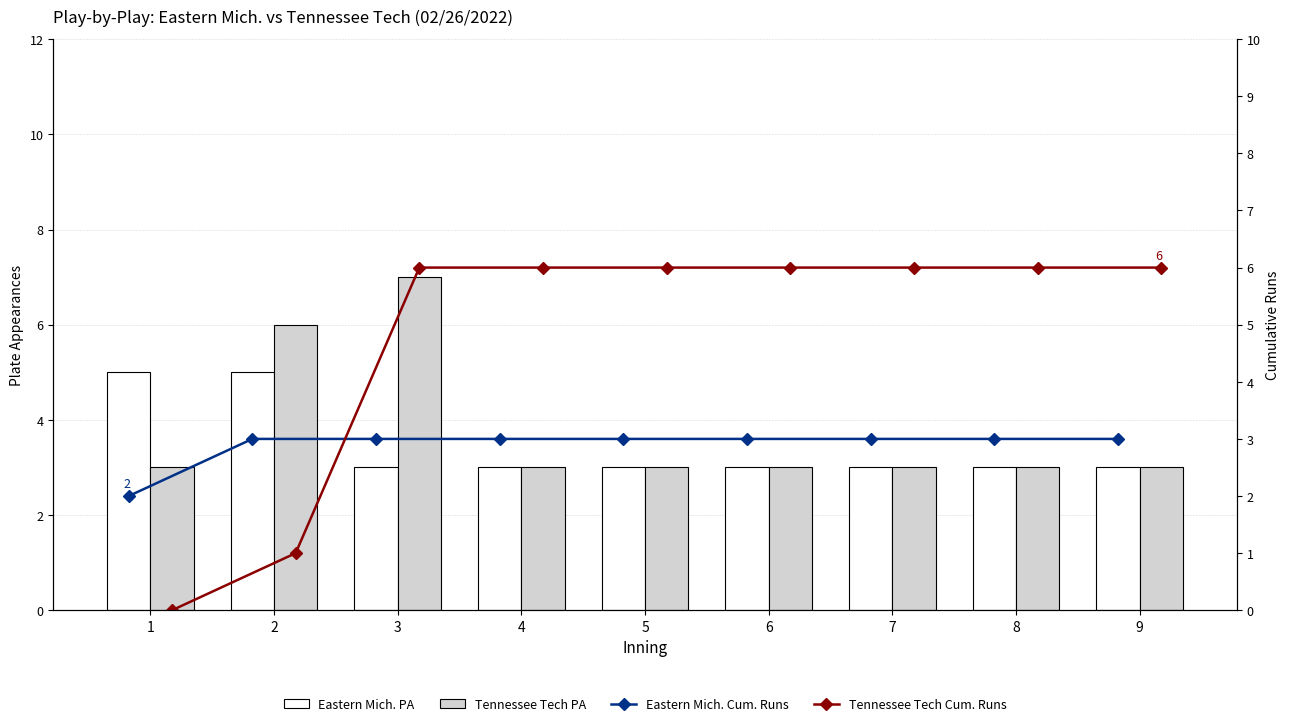

What is the maximum value shown in the chart?

7